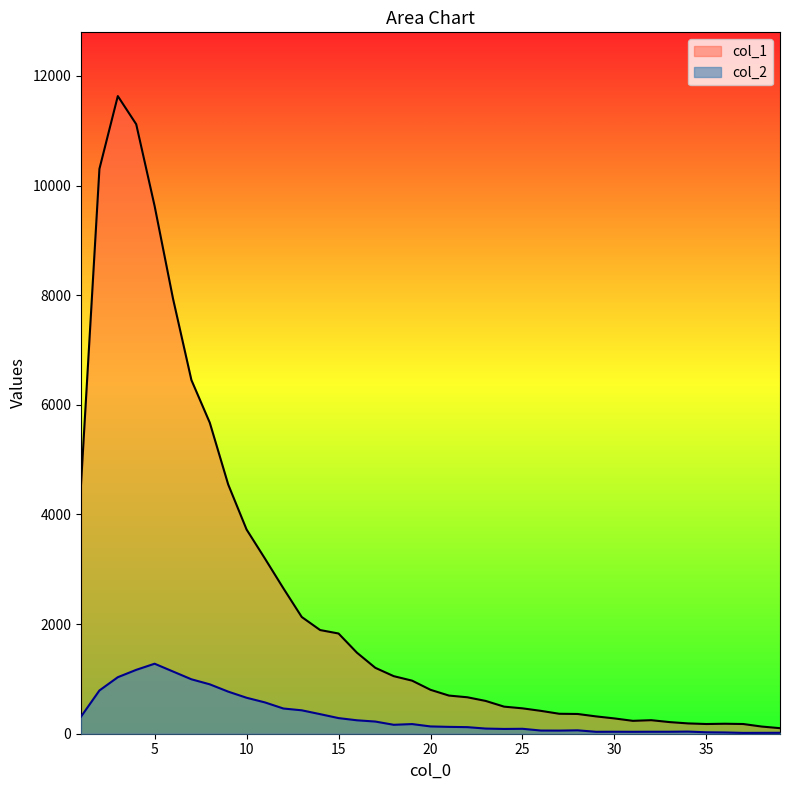

The value of col_2 at 35 is 26. True or false?

True